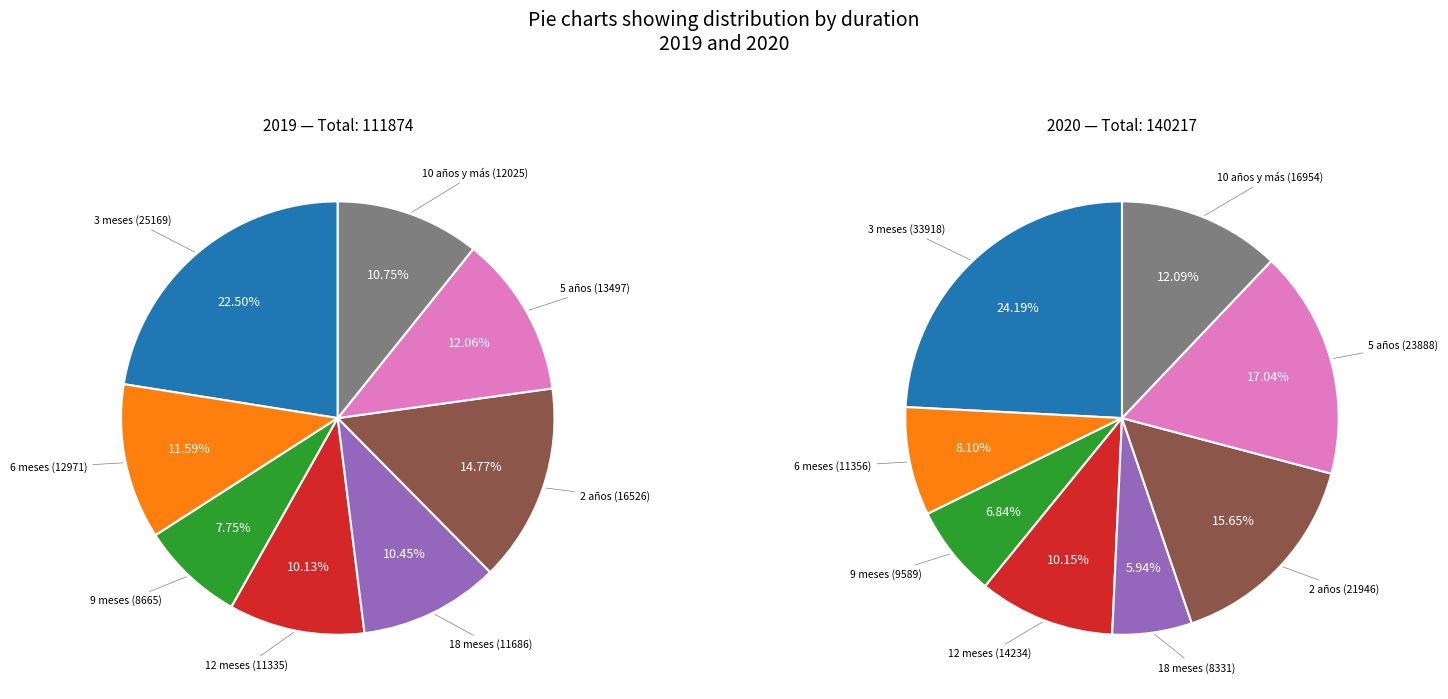

Which series has the widest spread of values?

values_2020